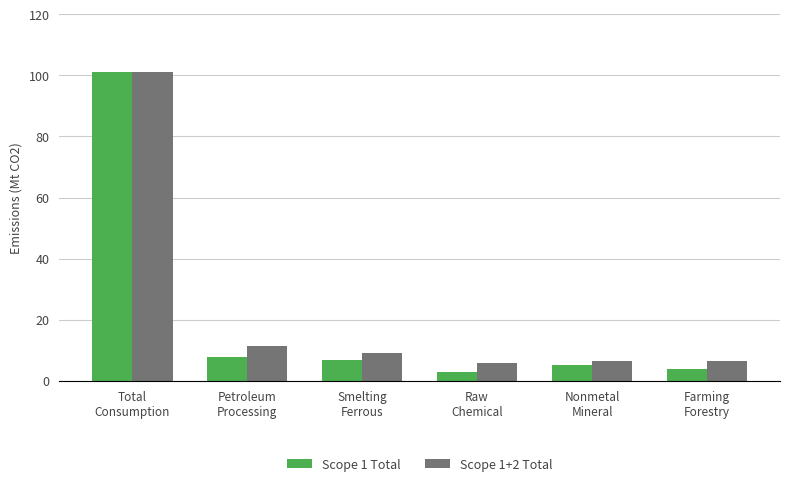

Does the chart contain stacked bars?

No